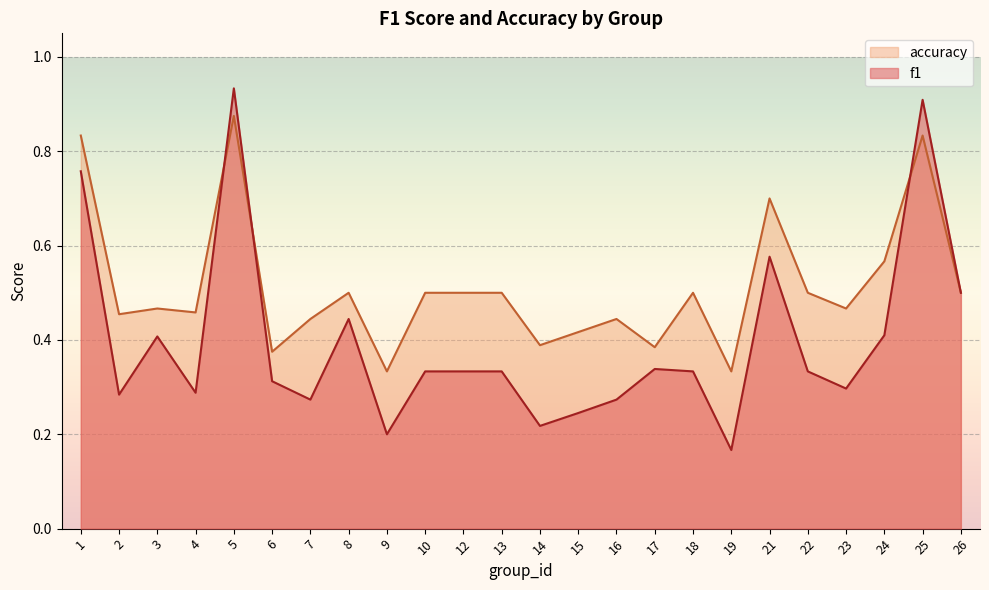

At which category is the sum across all series the highest?

5